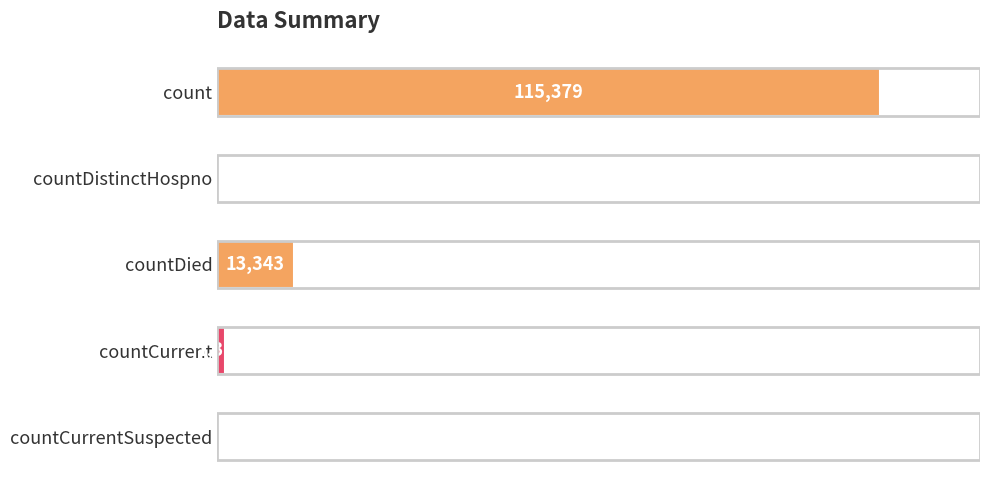

Which has a higher value, count or countDied?

count